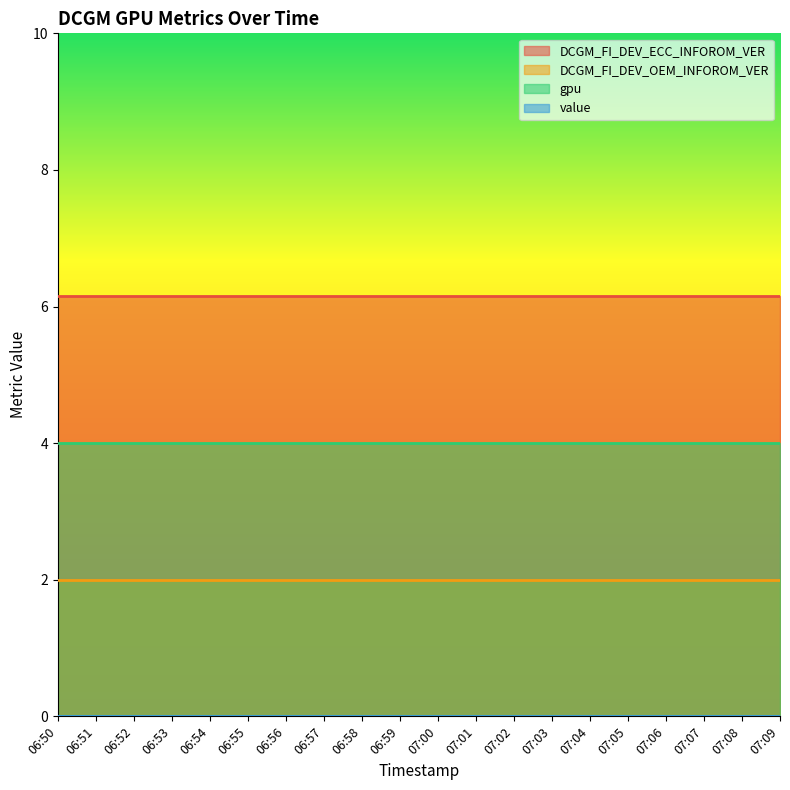

Does the chart display data point markers on the line(s)?

No